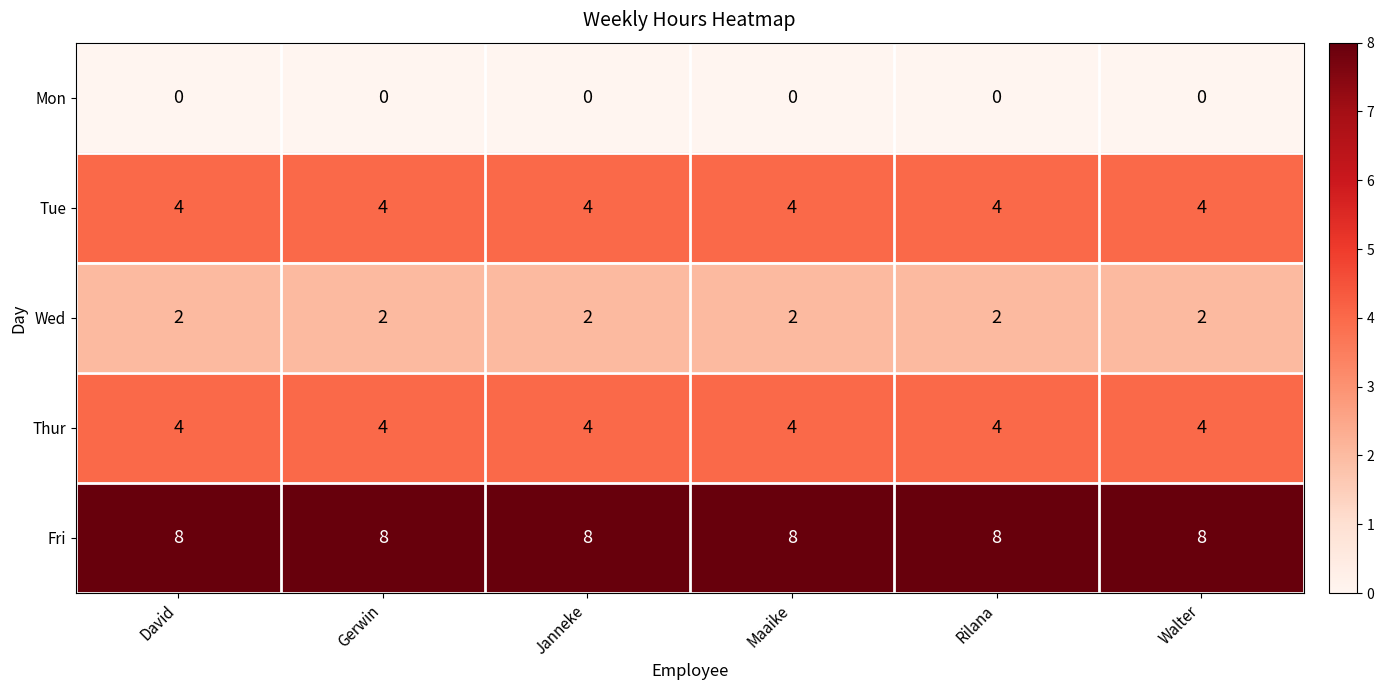

What is the minimum value for Fri?

8